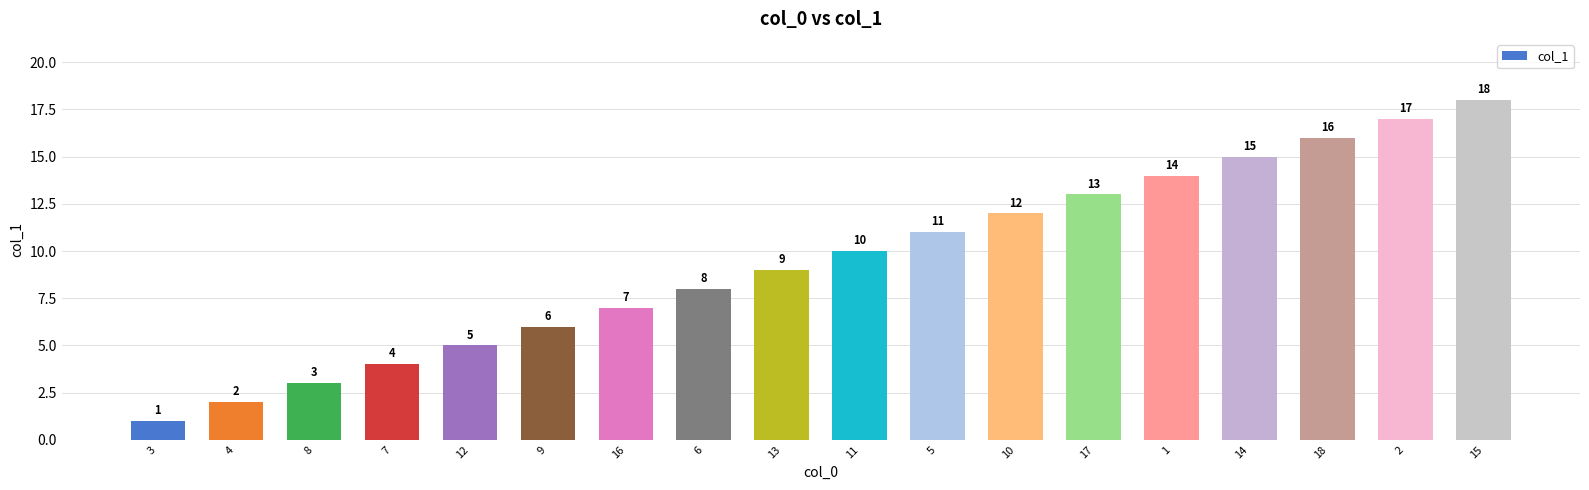

Reading left to right, extract all data points from this chart.

3=1	4=2	8=3	7=4	12=5	9=6	16=7	6=8	13=9	11=10	5=11	10=12	17=13	1=14	14=15	18=16	2=17	15=18